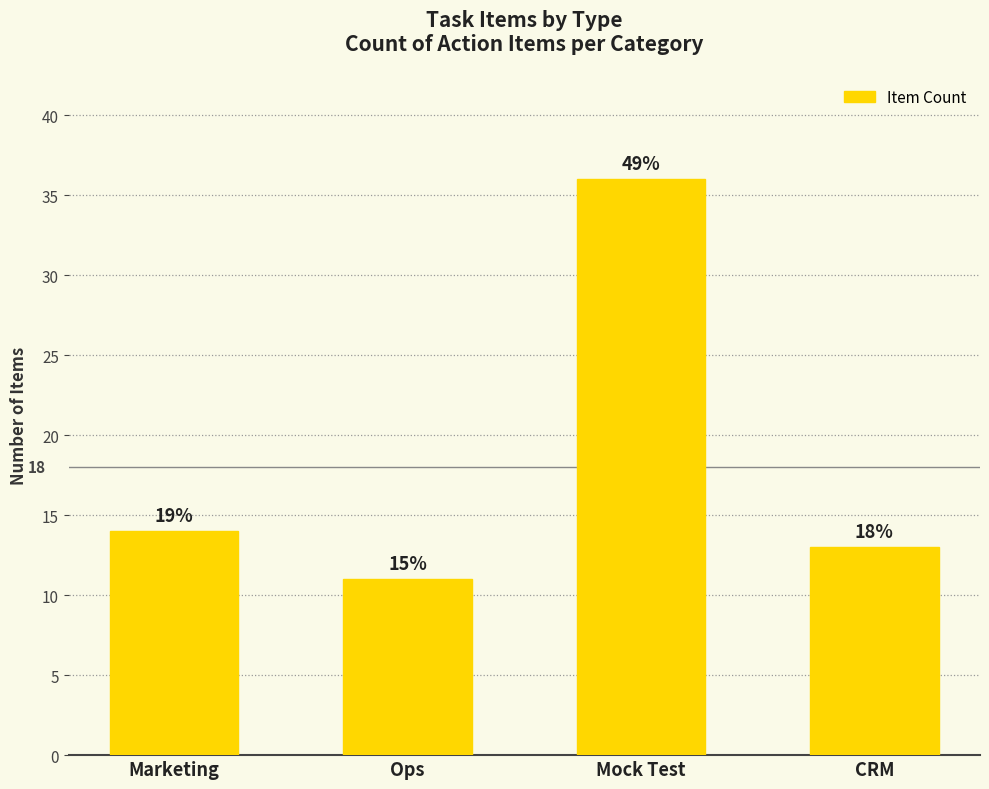

What is the difference between the second highest and second lowest values?

1